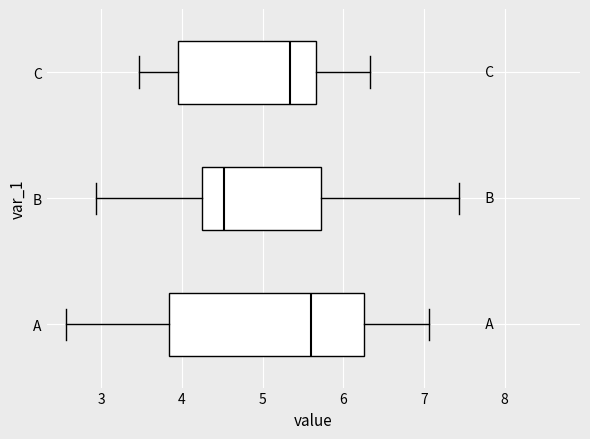

Which box has the furthest to the left median line?

B